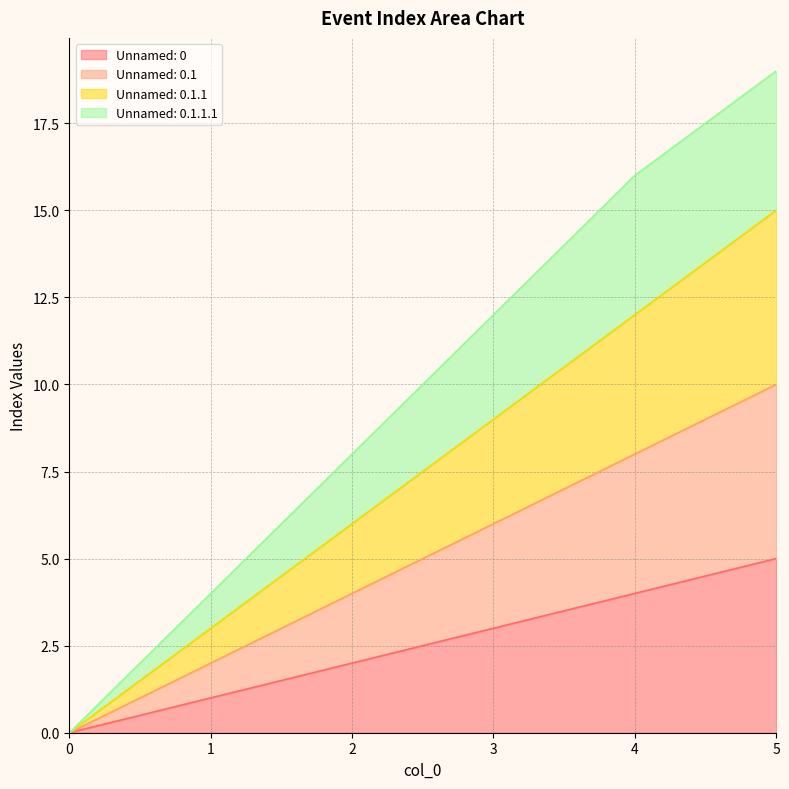

What value does the Unnamed: 0 series have at 4?

4